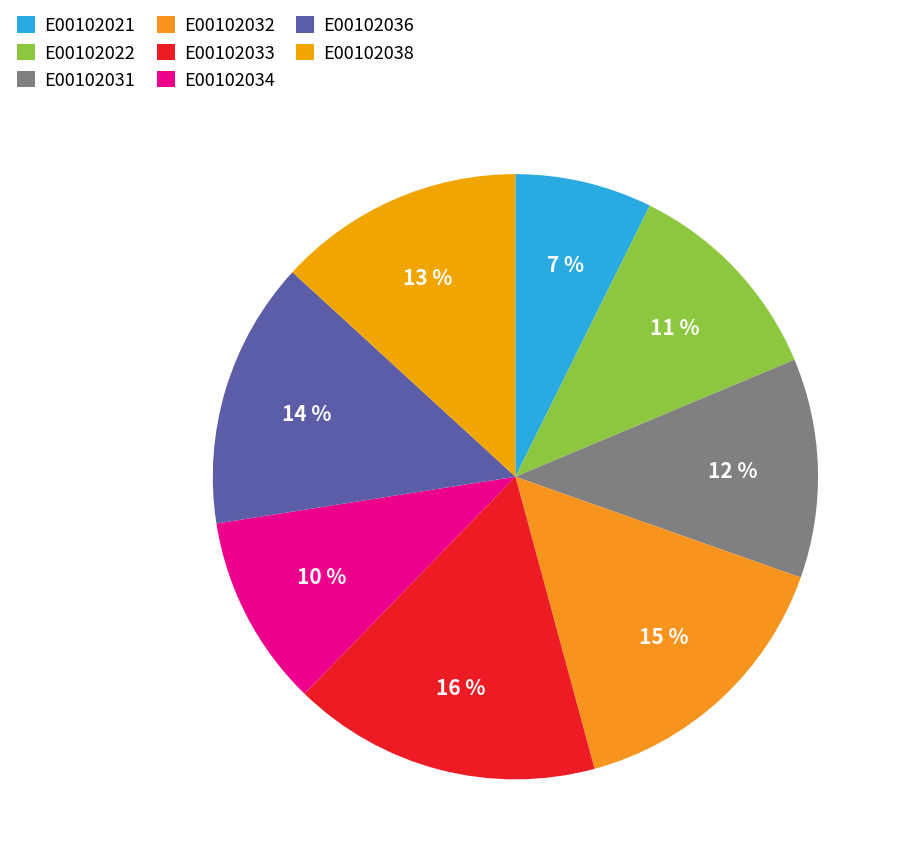

To the nearest percent, what is the average slice percentage?

12%